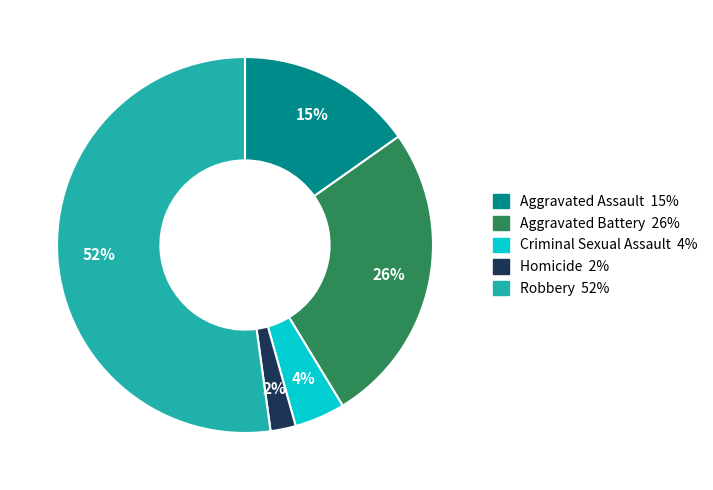

How many segments does this pie chart have?

5